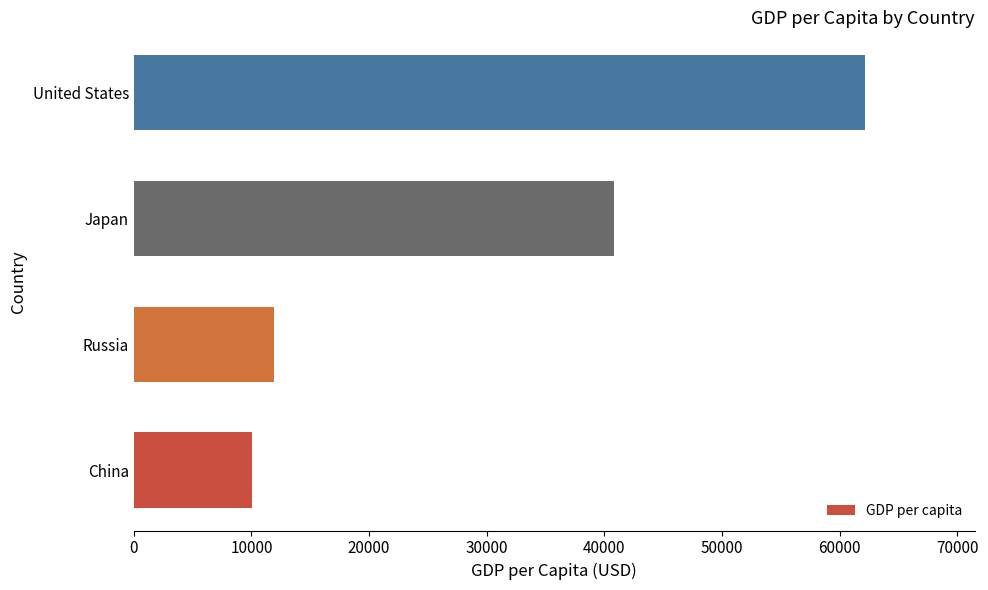

Which has a higher value, Japan or Russia?

Japan